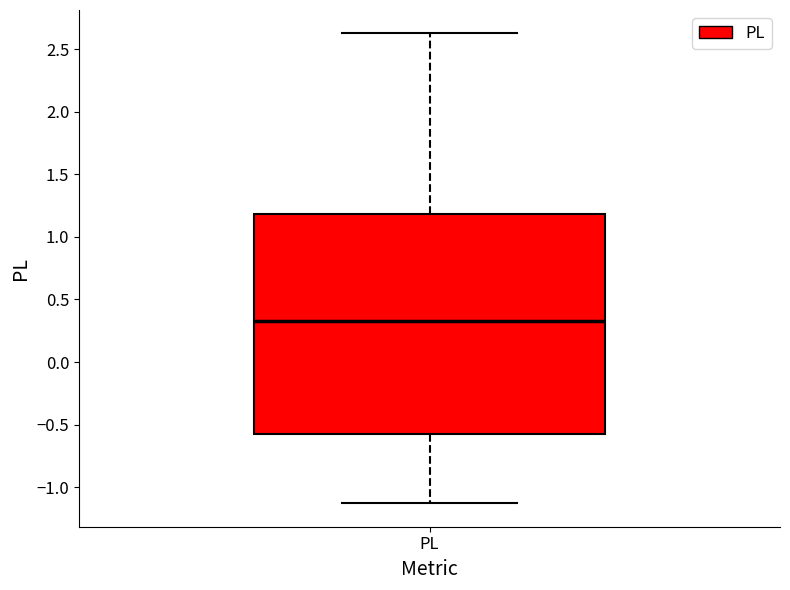

Where does the median line of the box for PL sit on the y-axis? The values are not printed on the chart, so give them approximately, as read against the axis.

0.35